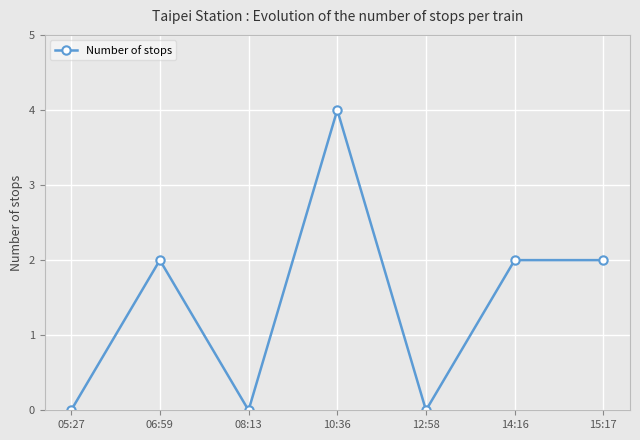

Which label corresponds to the largest value in the chart?

10:36